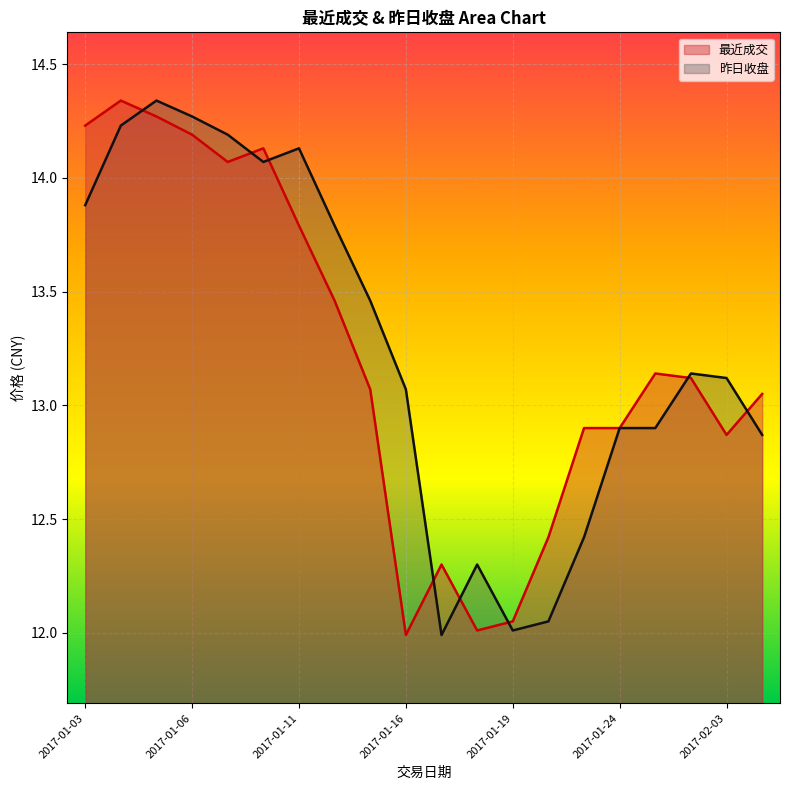

Reading left to right, extract all data points from this chart.

最近成交: 14.2	14.3	14.3	14.2	14.1	14.1	13.8	13.5	13.1	12.0	12.3	12.0	12.1	12.4	12.9	12.9	13.1	13.1	12.9	13.1
昨日收盘: 13.9	14.2	14.3	14.3	14.2	14.1	14.1	13.8	13.5	13.1	12.0	12.3	12.0	12.1	12.4	12.9	12.9	13.1	13.1	12.9